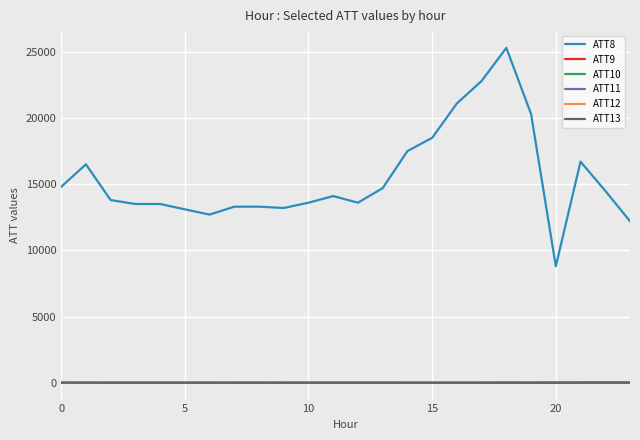

Which series has the largest total across all categories?

ATT8